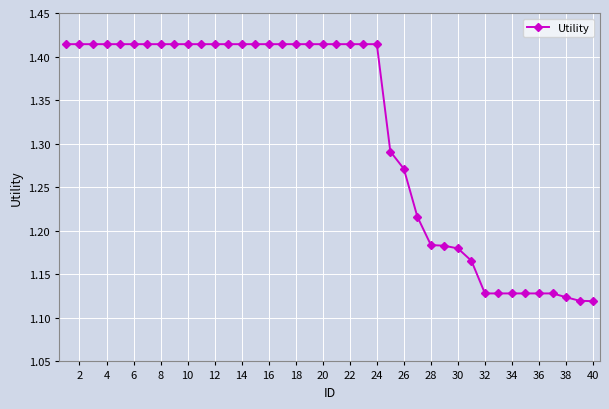

What is the difference between the maximum and minimum values?

0.3